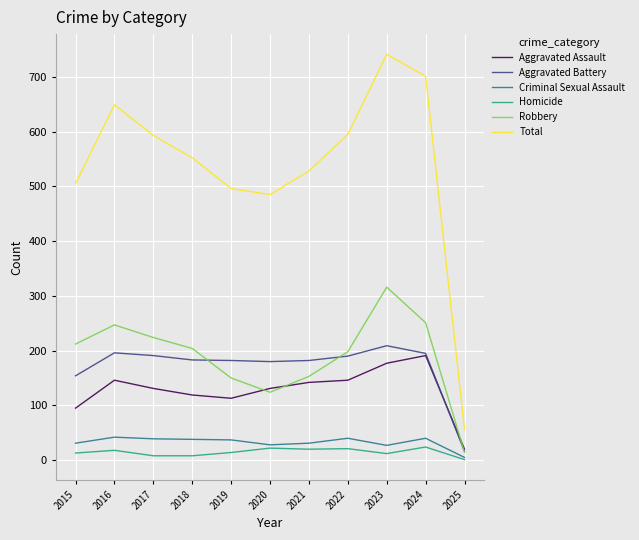

True or false: Total and Robbery cross at least once.

False